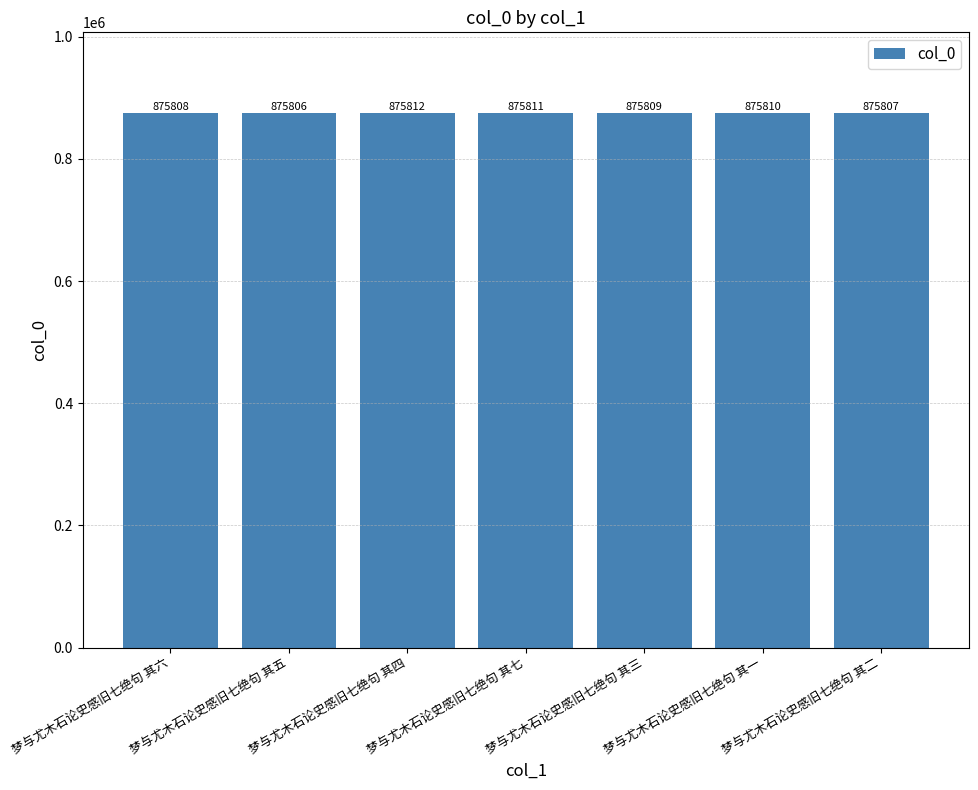

What is the sum of the values at 梦与尤木石论史感旧七绝句 其四 and 梦与尤木石论史感旧七绝句 其二?

1751619